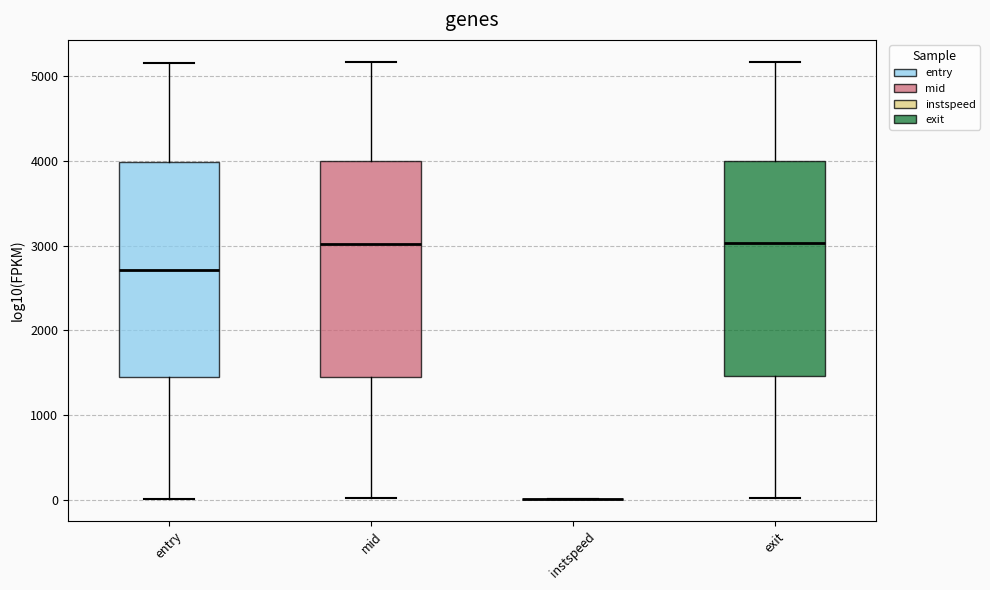

Reading left to right, transcribe this box plot: for each box, give where its median line is, the range the box spans, and where its two whiskers end, as read against the y-axis. The values are not printed on the chart, so give them approximately, as read against the axis.

entry: median 2700, box 1400 to 4000, whiskers 0 to 5200
mid: median 3000, box 1500 to 4000, whiskers 0 to 5200
instspeed: box collapsed to a line at 0, whiskers 0 to 0
exit: median 3000, box 1500 to 4000, whiskers 0 to 5200